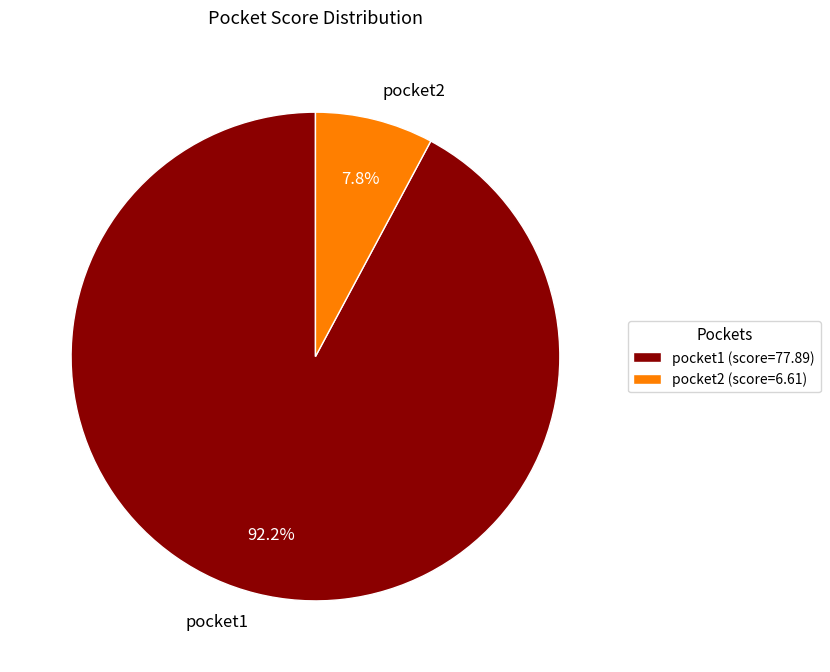

To the nearest percent, what percentage of the pie is pocket2?

8%